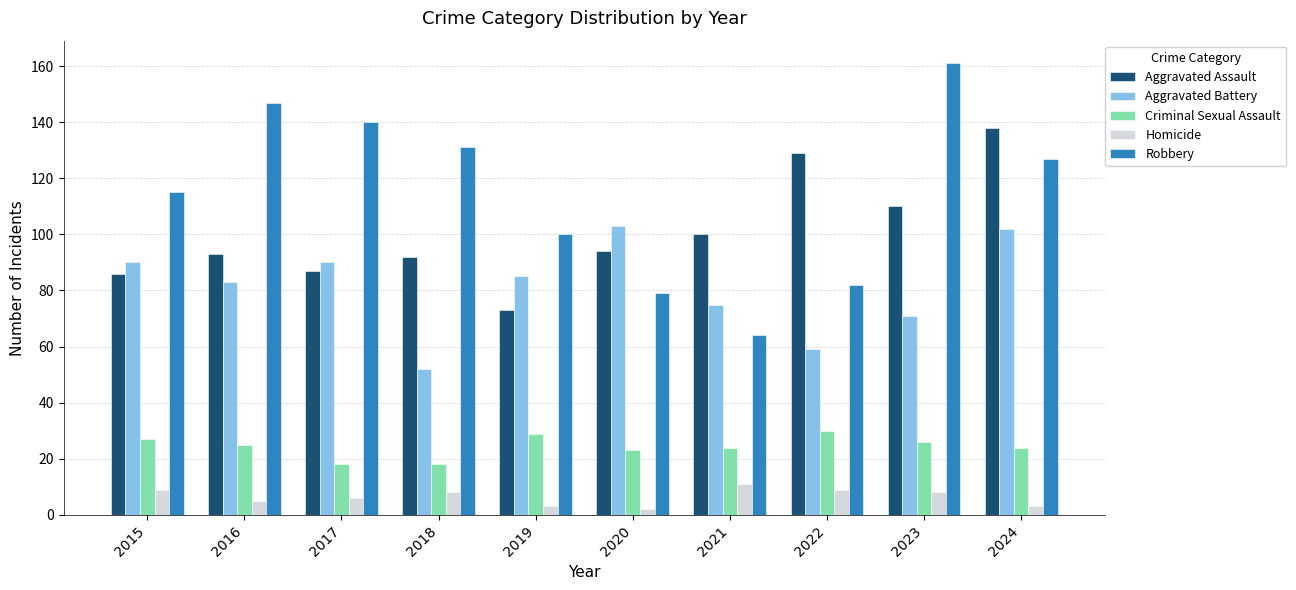

Which series has the largest range (max minus min)?

Robbery